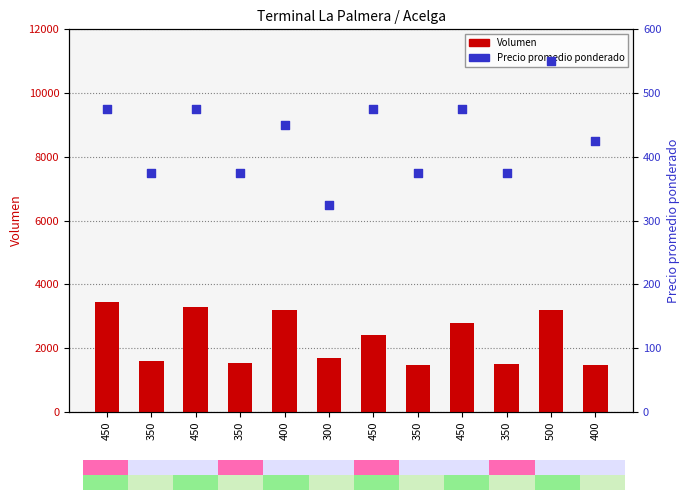

What are all the series names shown in the legend?

Volumen, Precio promedio ponderado